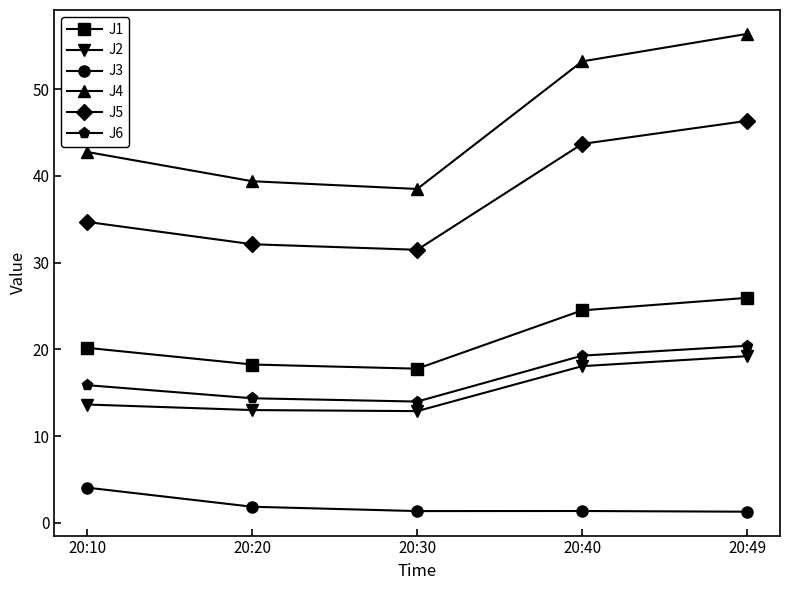

True or false: J3 and J2 cross at least once.

False